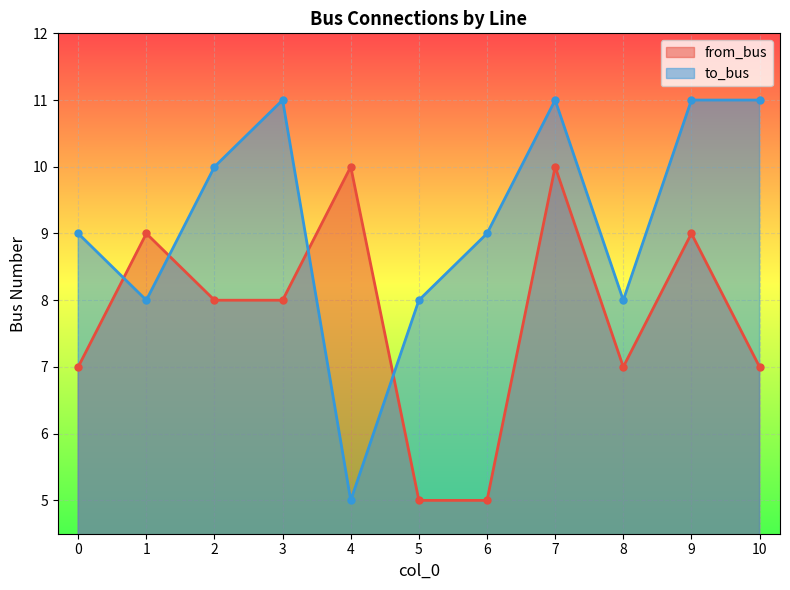

True or false: from_bus has a value of 2 at 0.

False